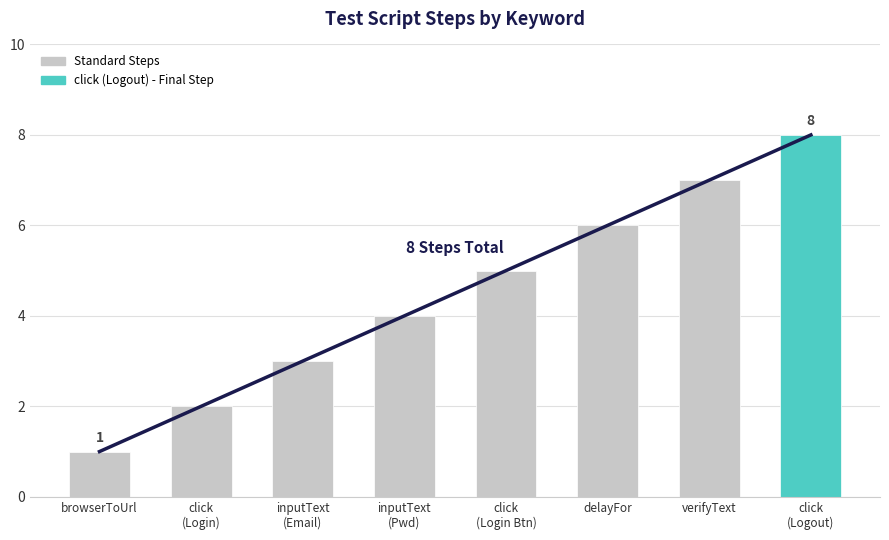

The value at click is 3. True or false?

False